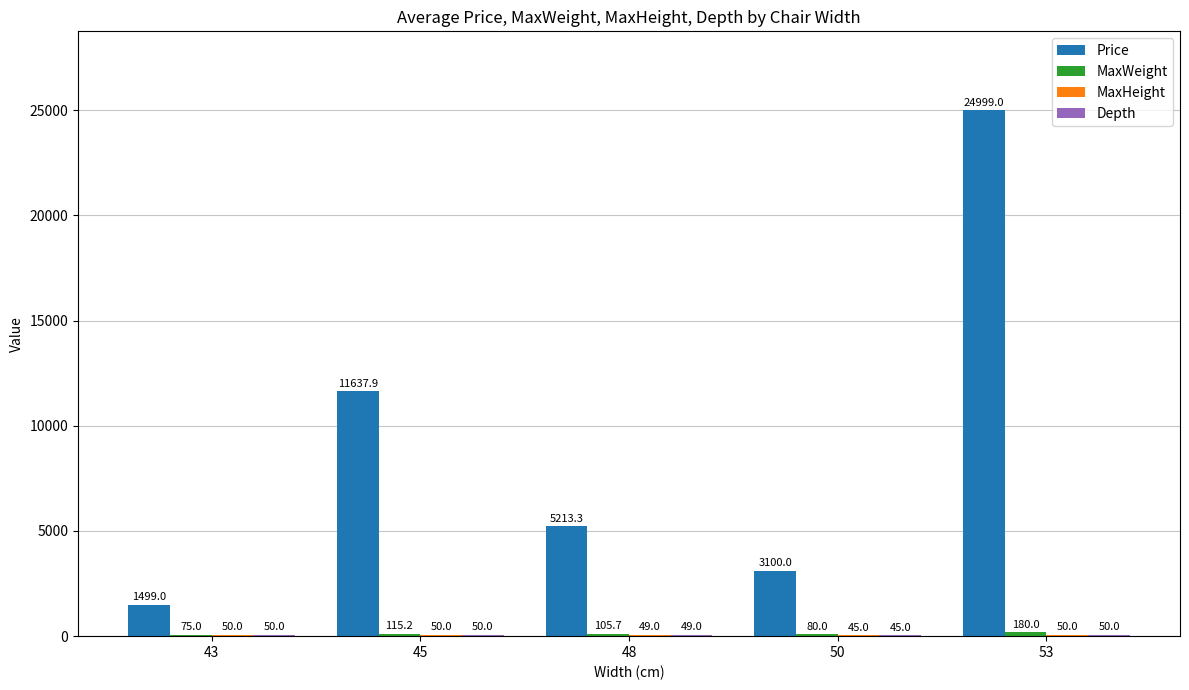

What is the sum of all Price values?

46449.2